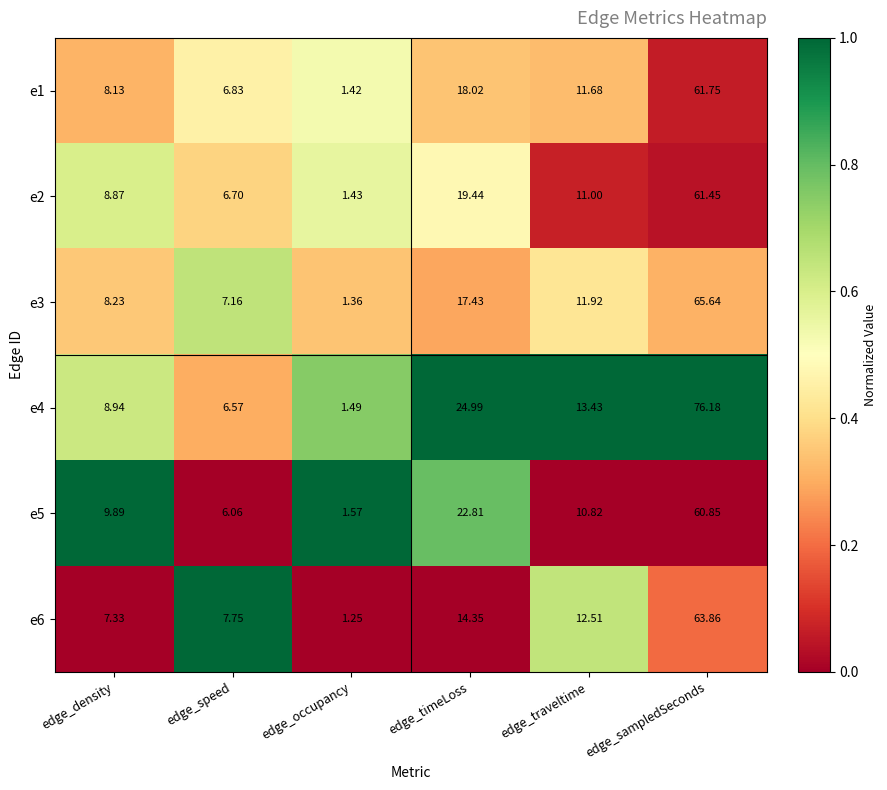

Rank the categories by e6 value from lowest to highest.

edge_occupancy, edge_density, edge_speed, edge_traveltime, edge_timeLoss, edge_sampledSeconds